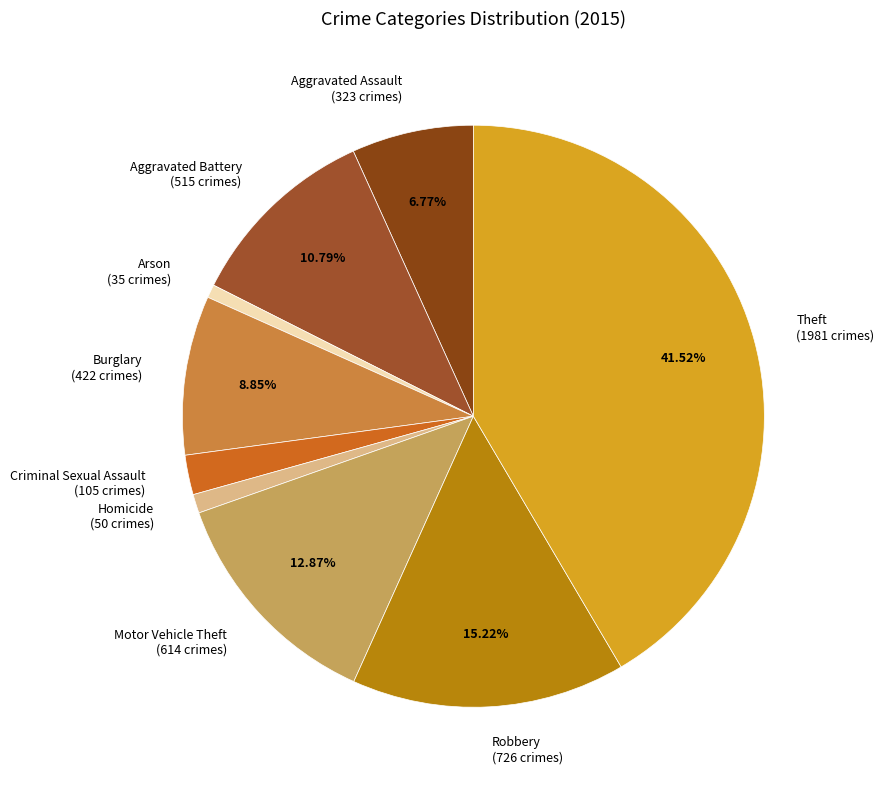

Does Homicide account for over 50% of the chart?

No